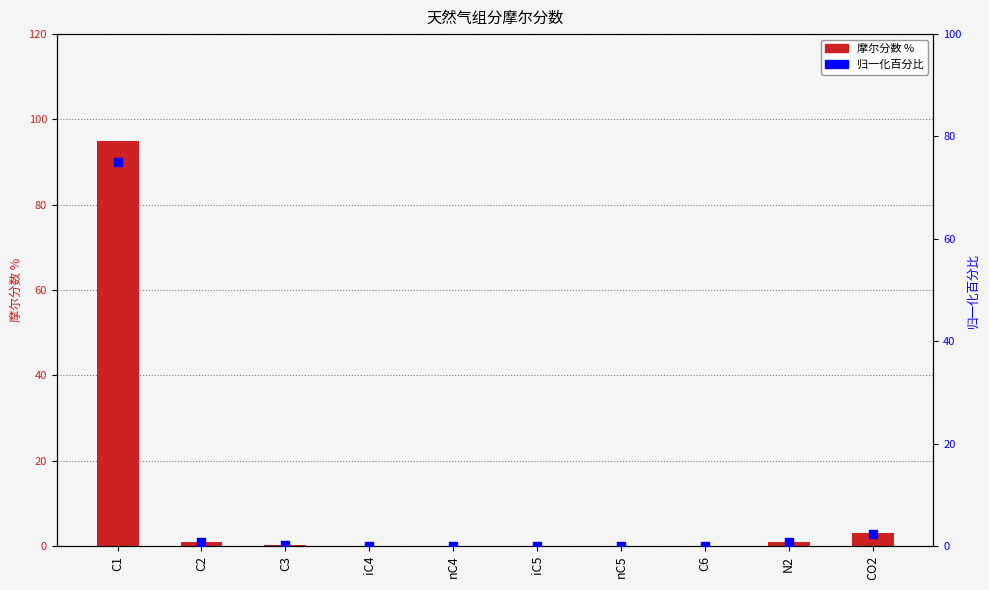

What are all the series names shown in the legend?

摩尔分数
%, 归一化百分比